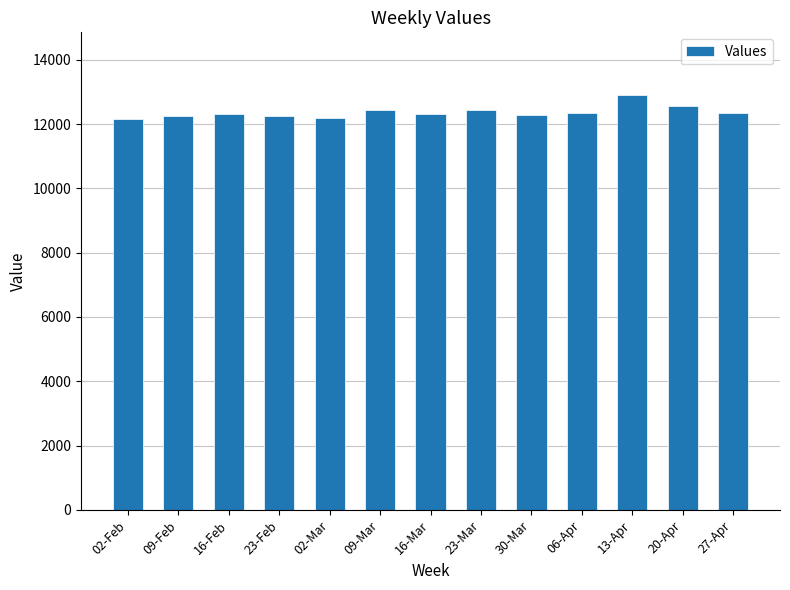

What is the difference between the values at 09-Mar and 30-Mar?

144.4